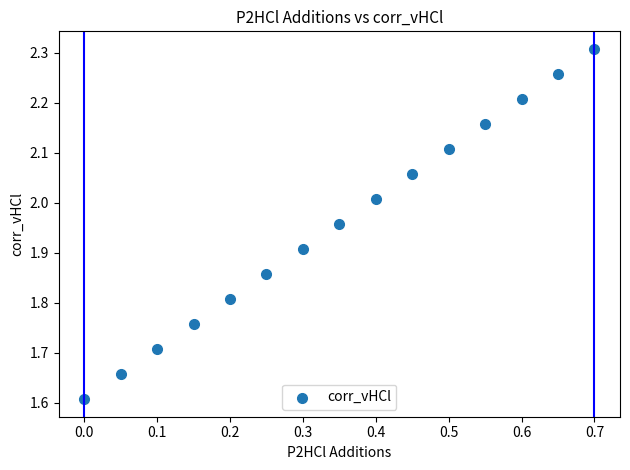

What is the range of Y values (max minus min)?

0.7